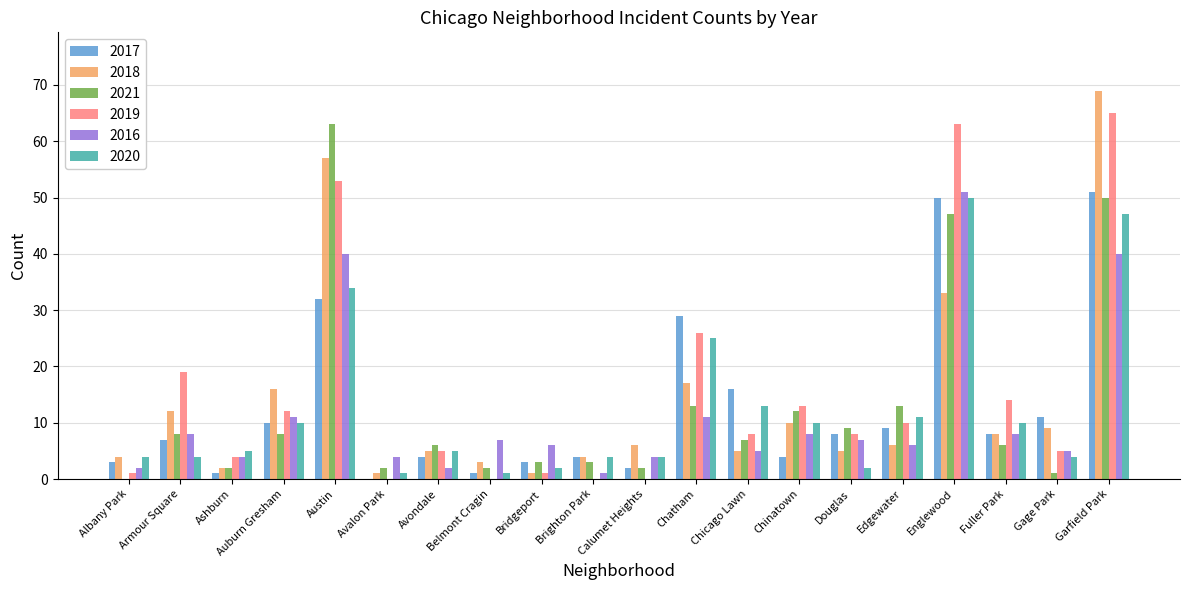

What is the total value across all series at Garfield Park?

322